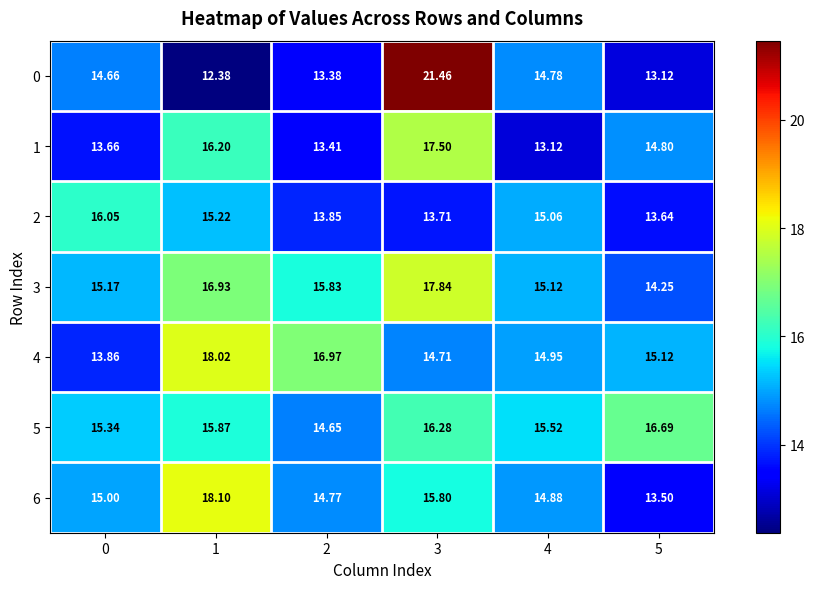

Is the value of 3 at 5 greater than the value of 4 at 5?

No